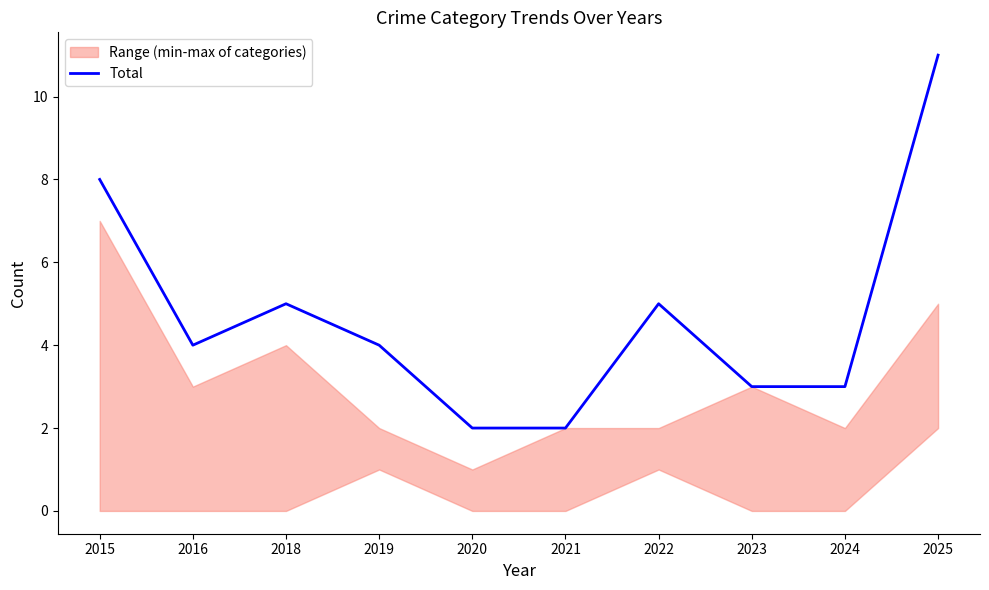

What is the maximum value for Total?

11